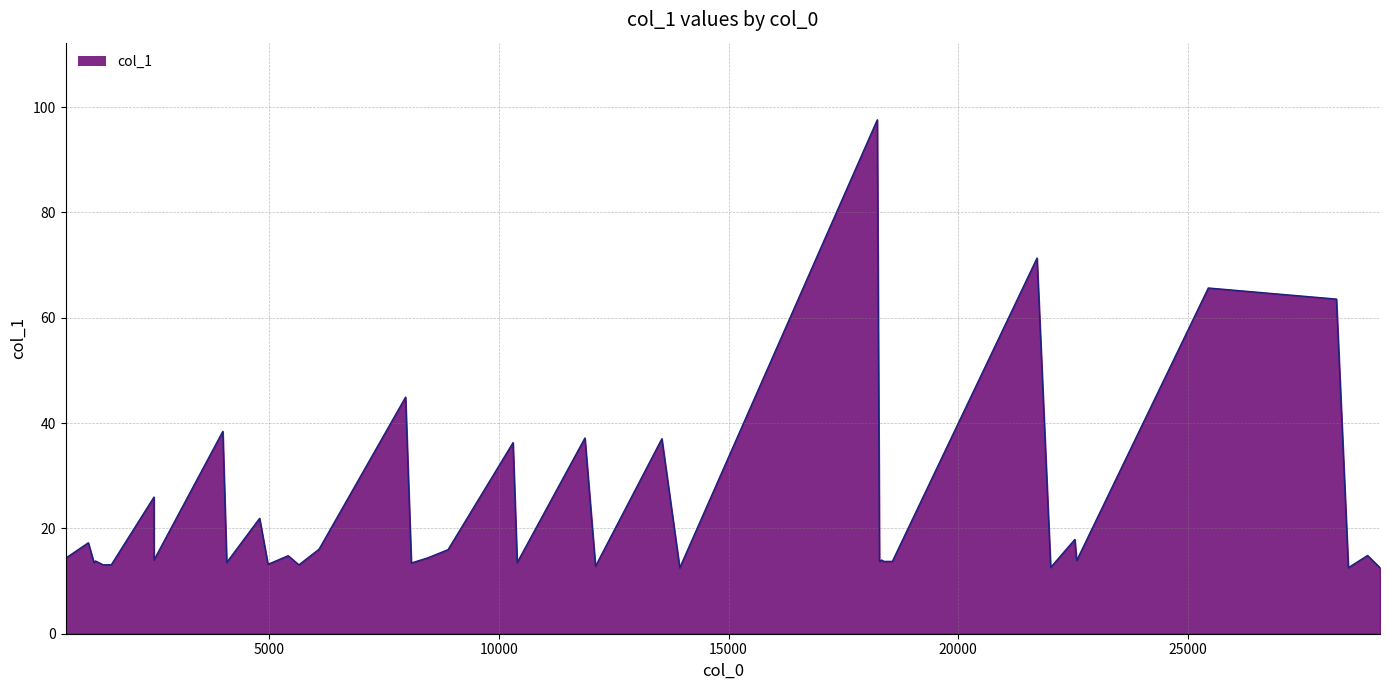

What is the sum of all values?

945.7